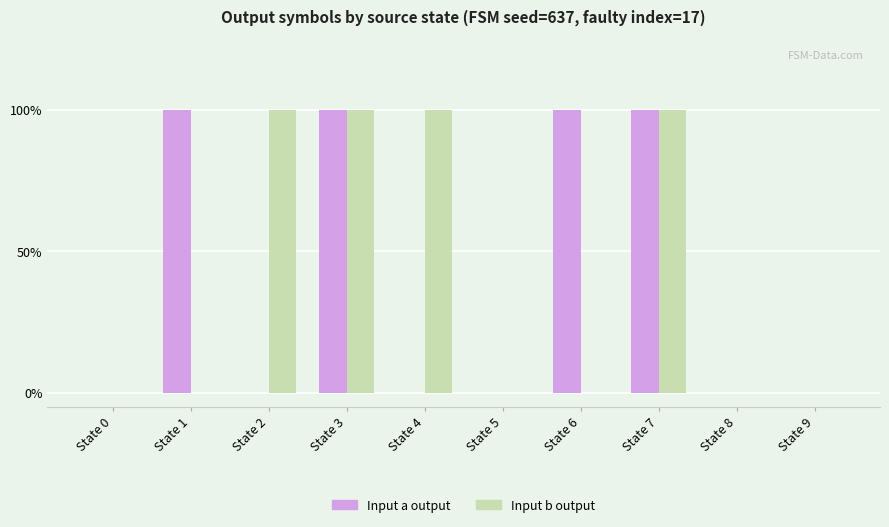

Which has a higher value, State 4 or State 1?

State 1